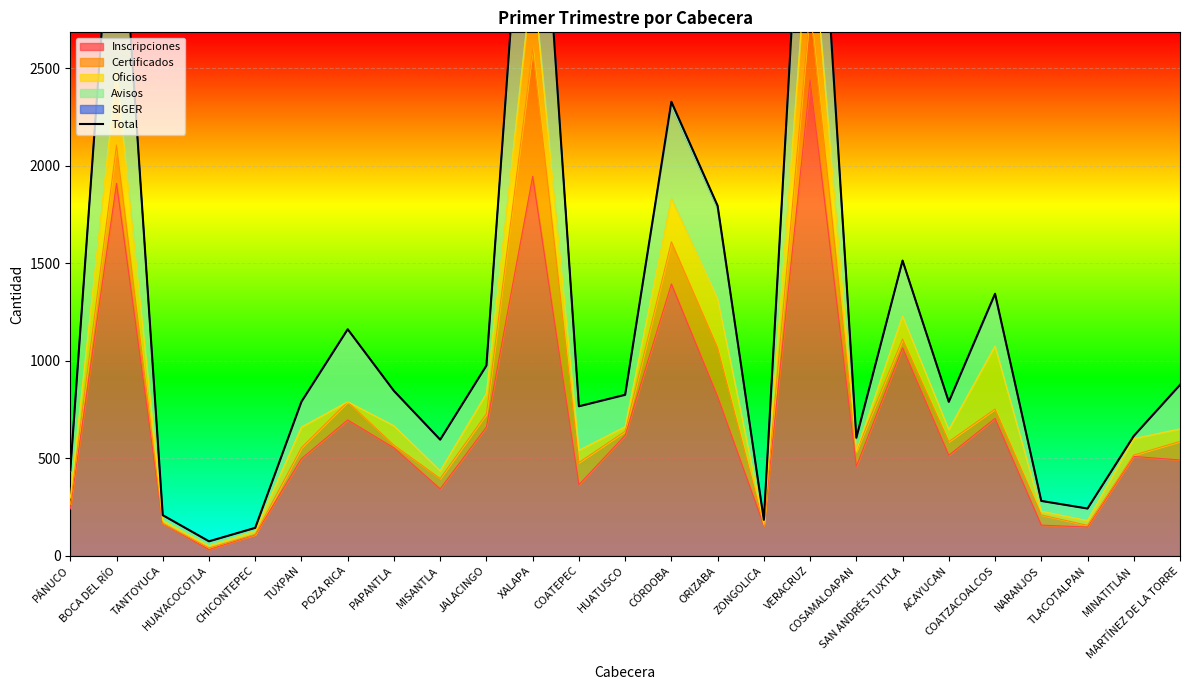

At which category does the chart reach its minimum across all series?

HUAYACOCOTLA